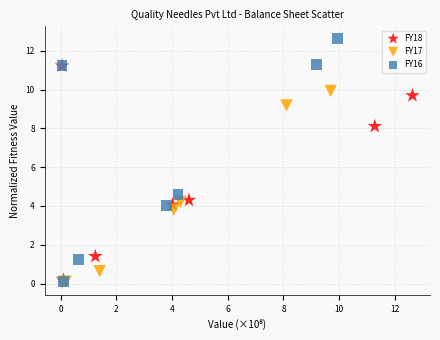

Which series reaches the maximum Y coordinate?

FY16